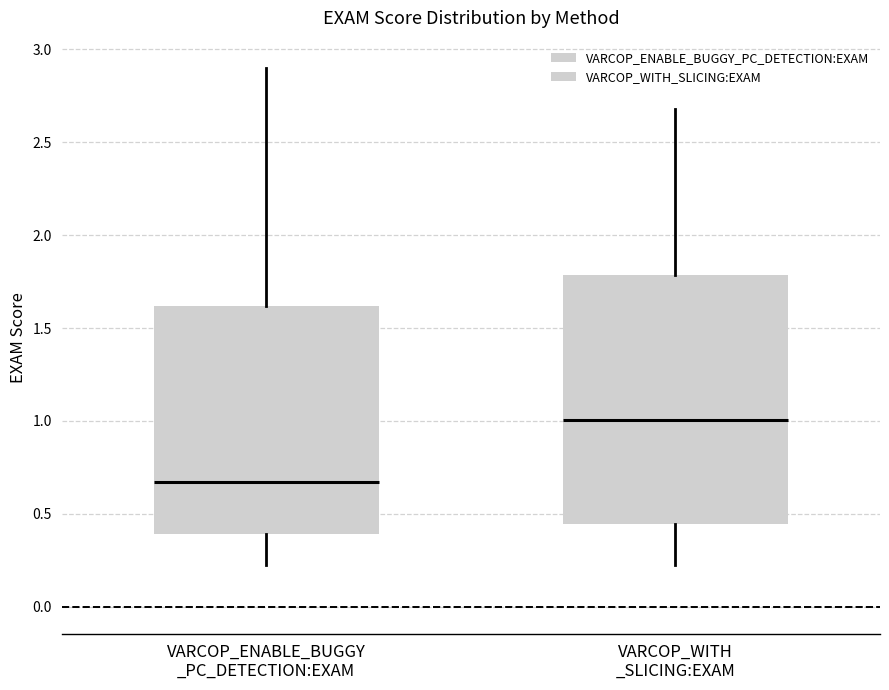

Which box has the highest median line?

VARCOP_WITH _SLICING:EXAM